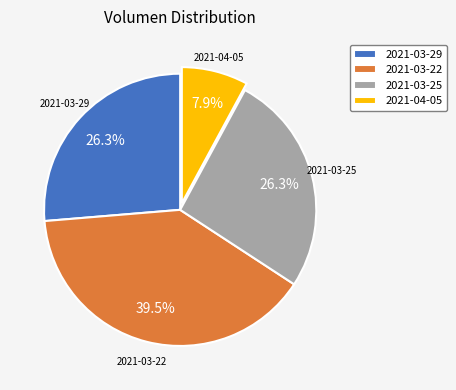

Is there a majority slice in this chart?

No